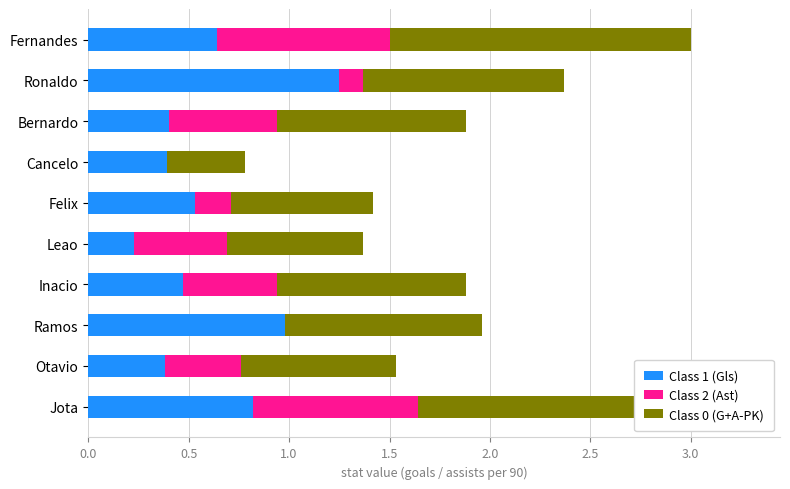

Is it true that Class 2 (Ast) equals 0.5 at Leao?

True